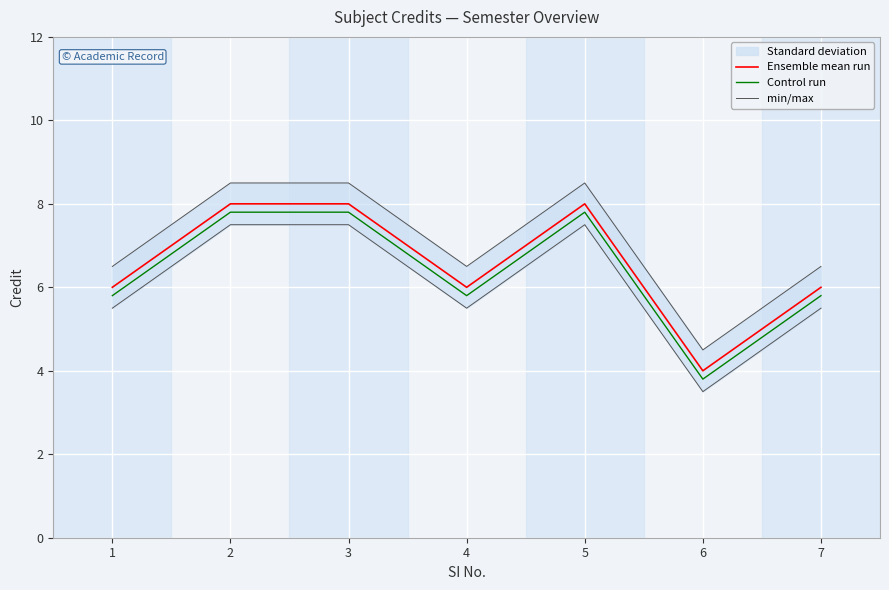

What is the maximum value for Control run?

7.8